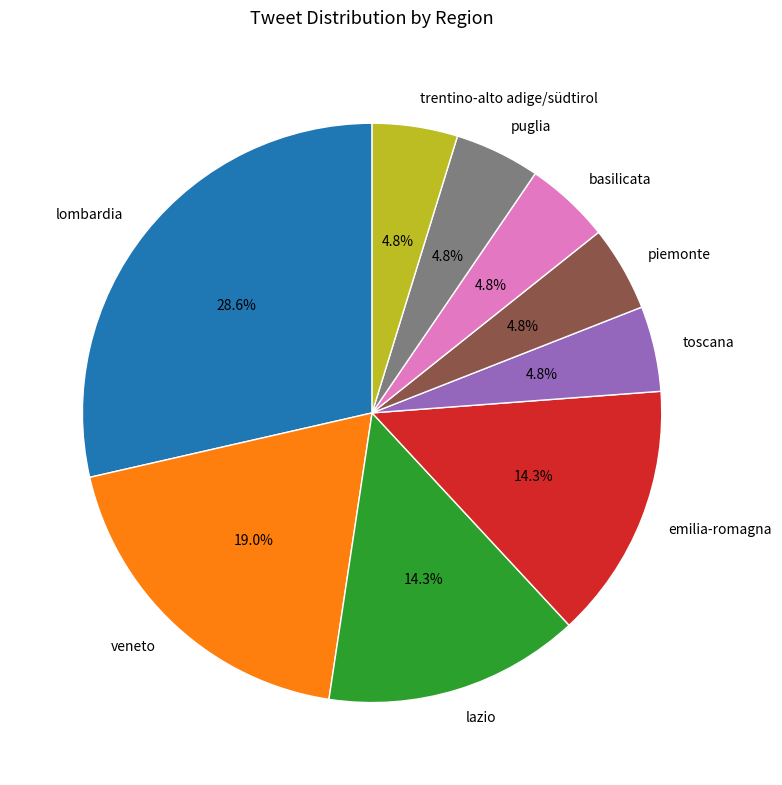

Is toscana the majority of the pie?

No